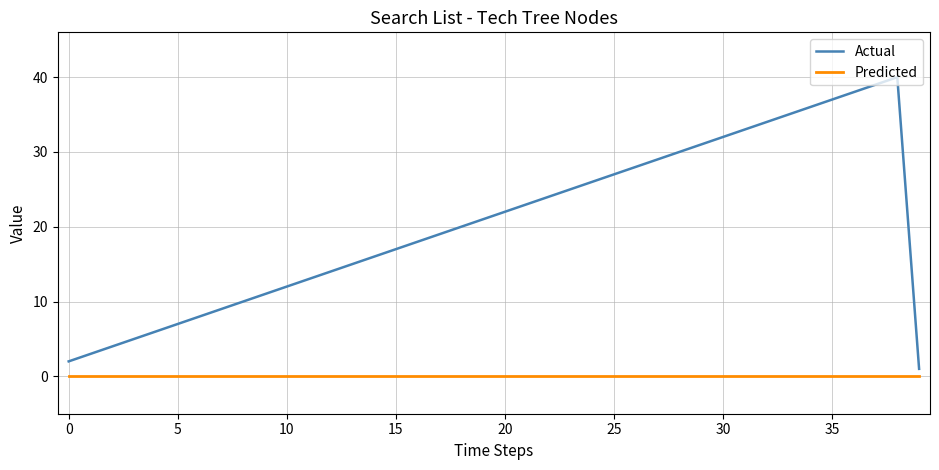

Which series has the widest spread of values?

Actual